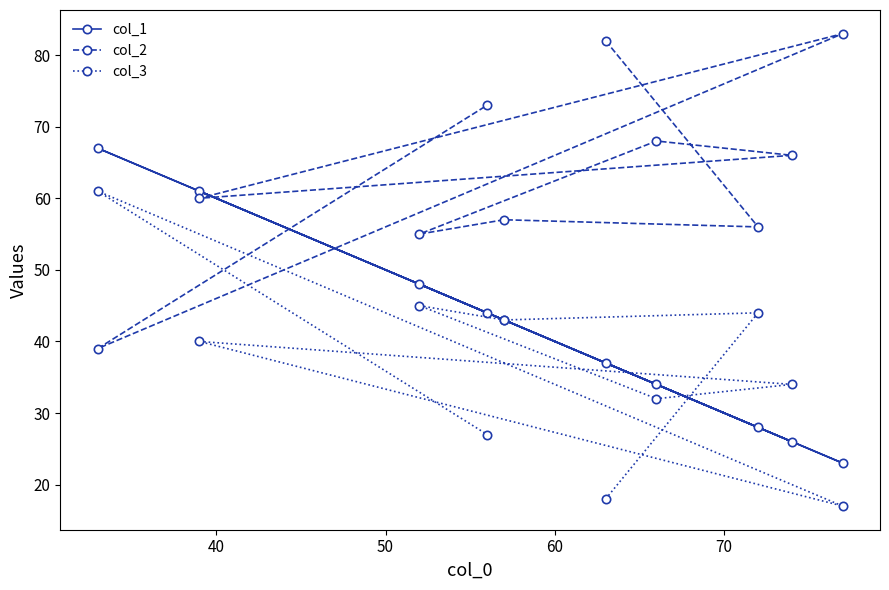

What is the sum of all col_1 values?

411